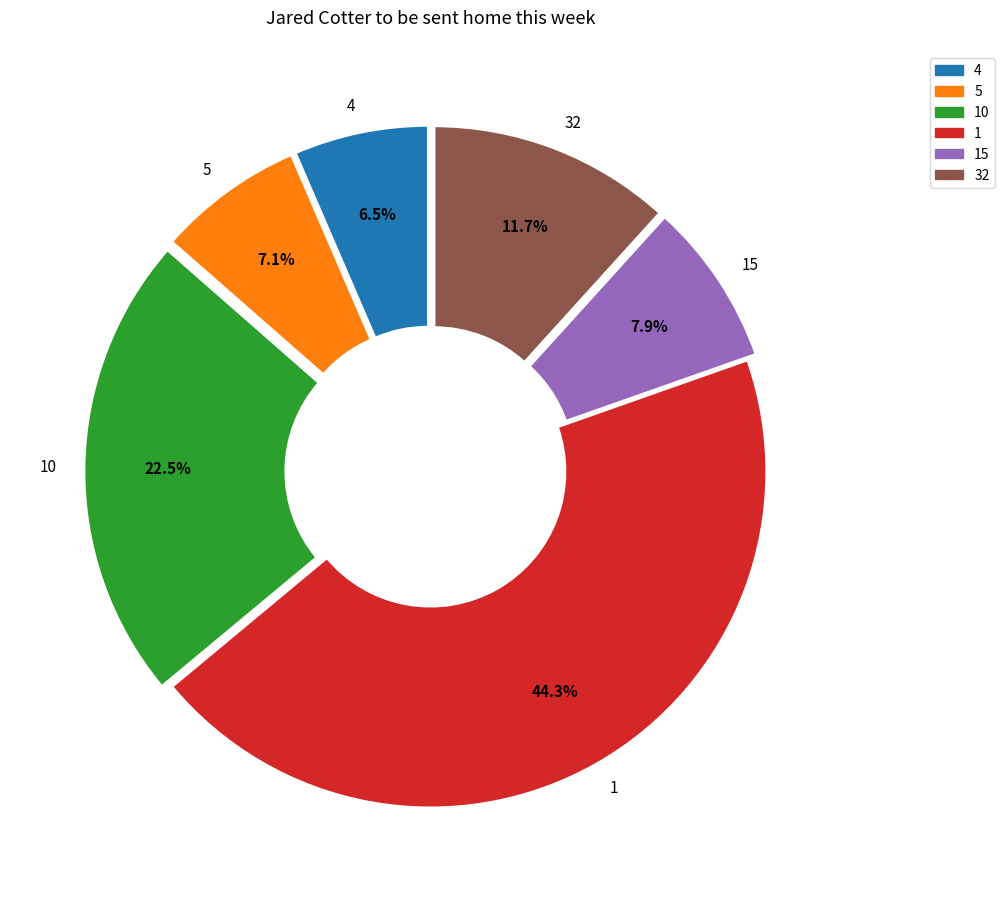

Is there any slice that represents more than half of the pie?

No